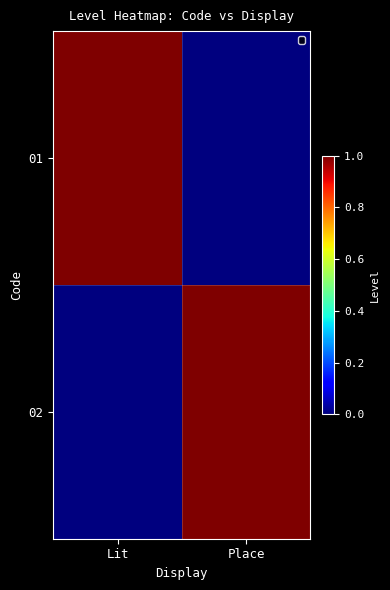

Reading left to right, list all the values displayed in this chart.

01: Lit=1	Place=0
02: Lit=0	Place=1